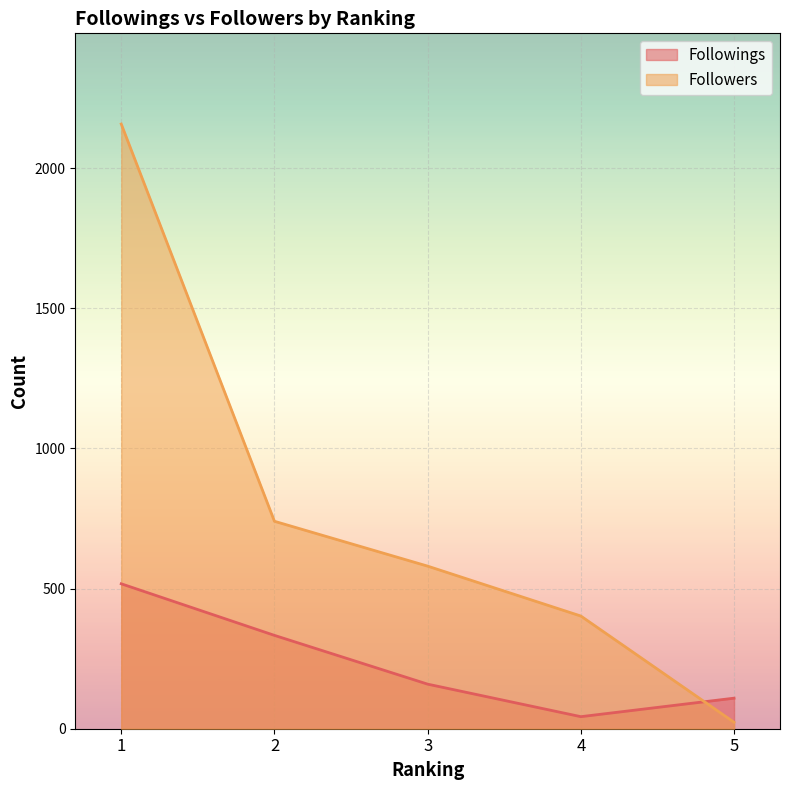

Rank the series at 1 from highest to lowest value.

Followers, Followings